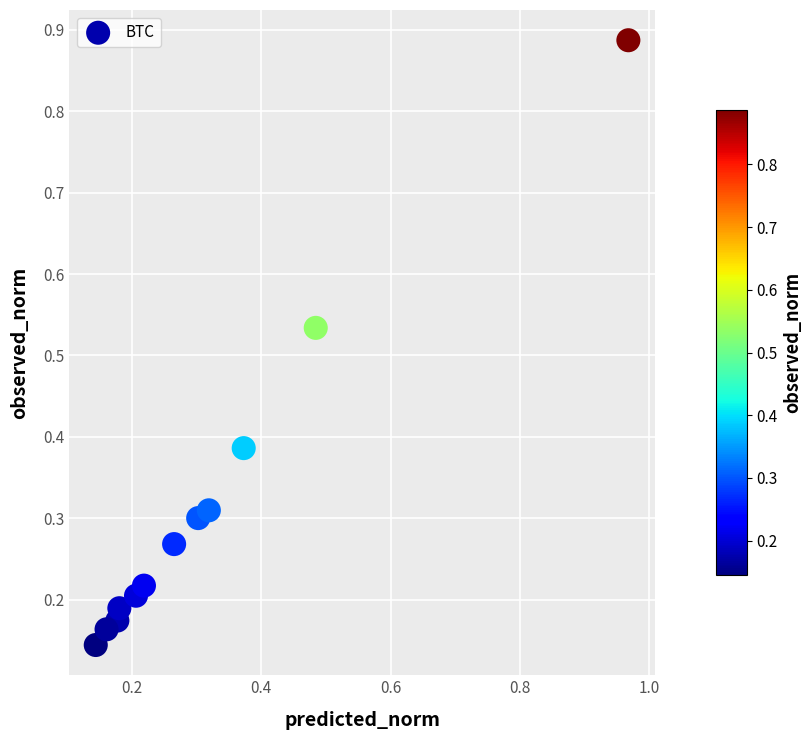

What is the range of X values (max minus min)?

0.8